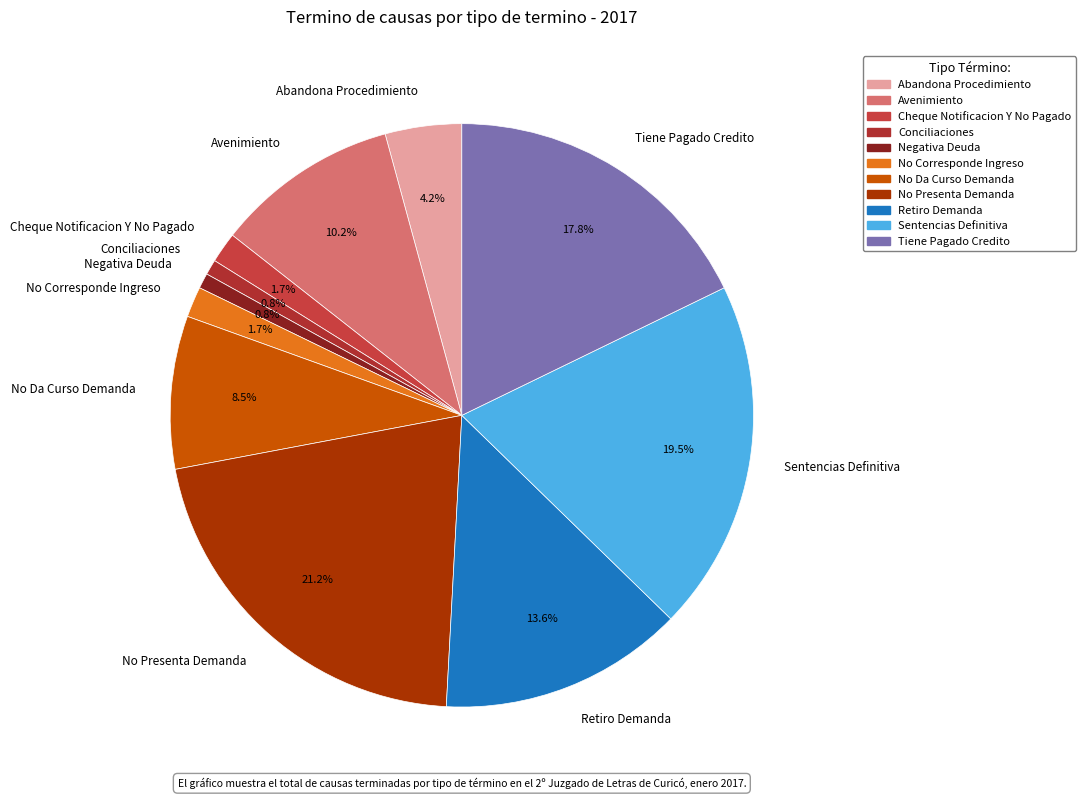

Is it true that No Presenta Demanda is 34% of the pie?

False